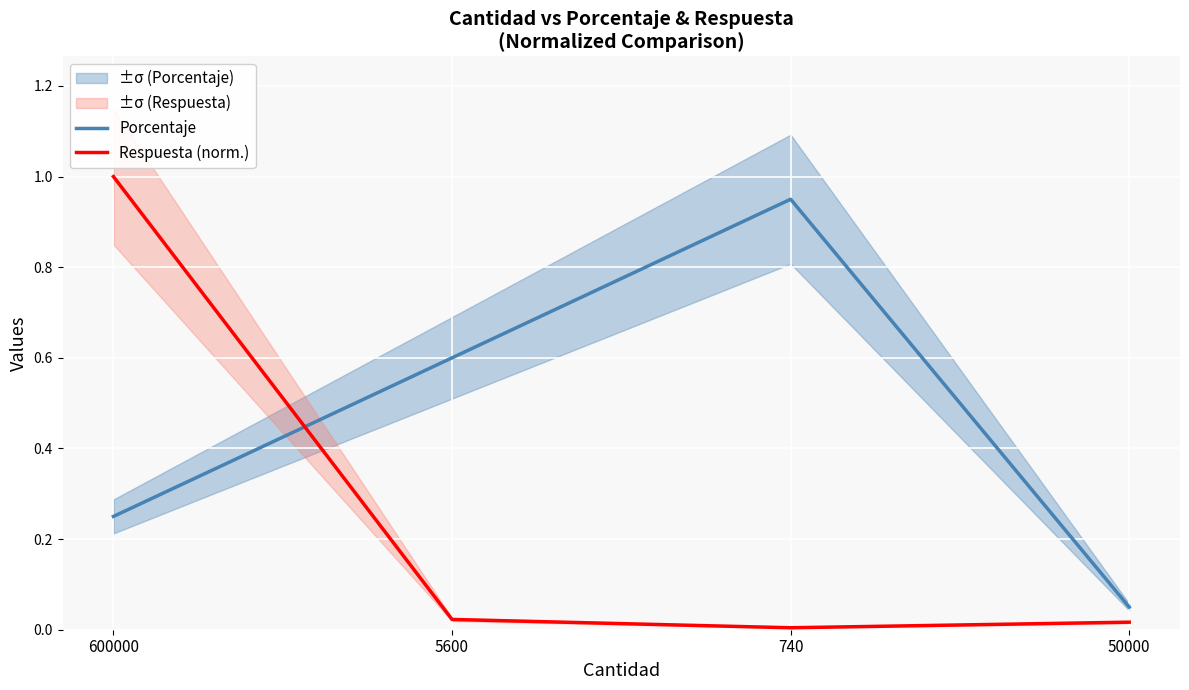

At which label does Porcentaje reach its minimum?

50000